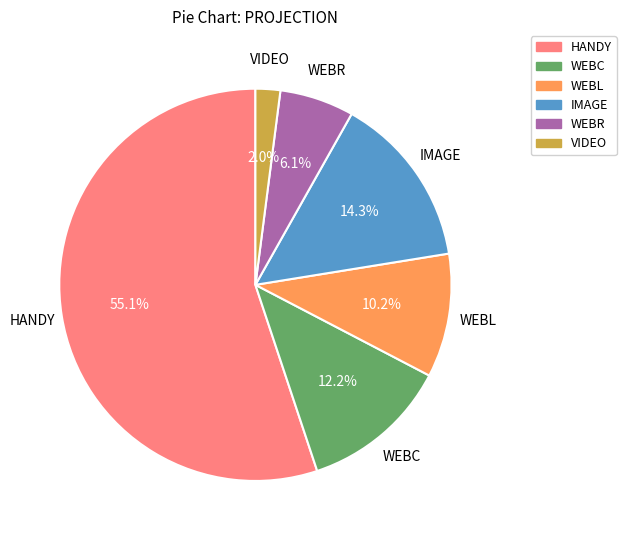

To the nearest percent, what is the combined percentage of WEBC and IMAGE?

27%